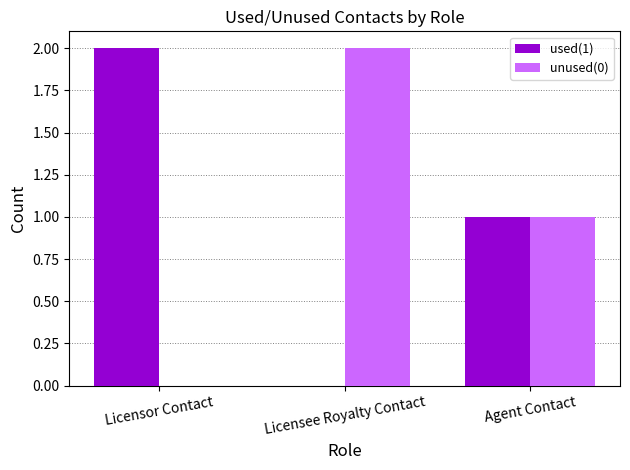

Are the bars grouped side by side (vs. stacked)?

Yes